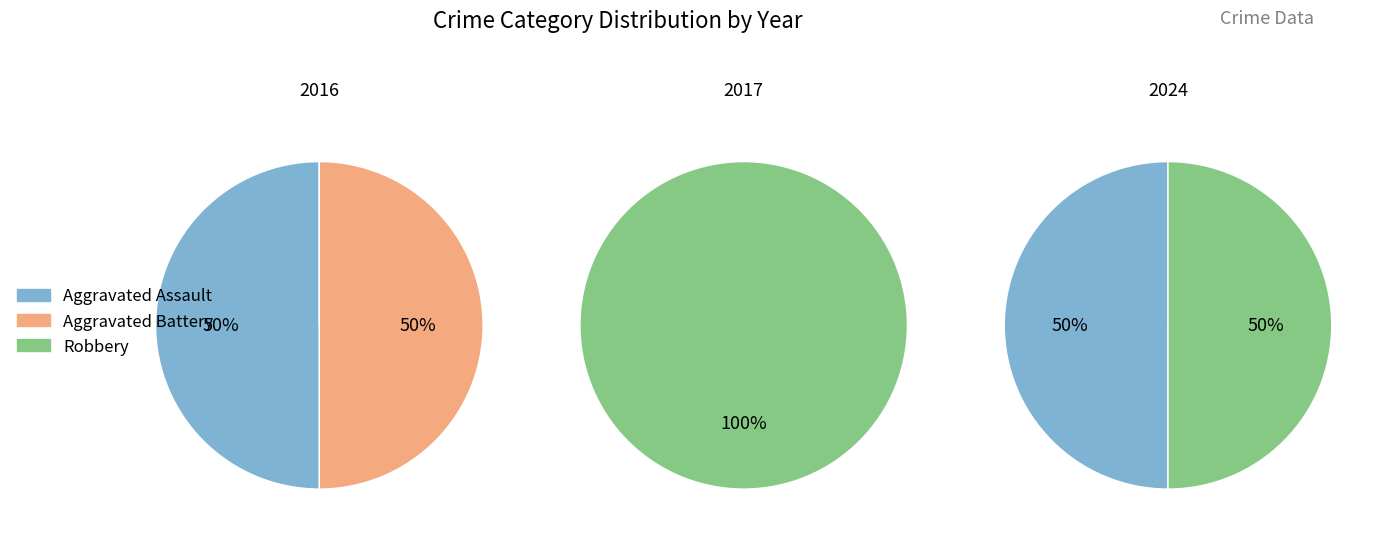

How many segments does this pie chart have?

3